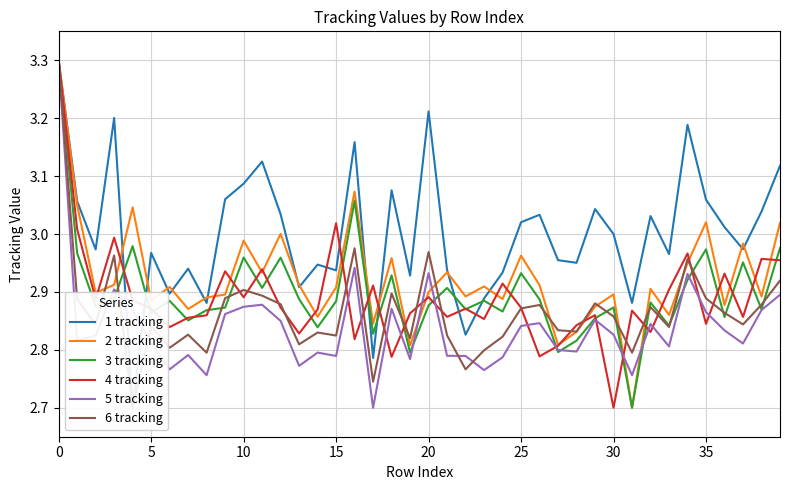

What is the sum of the 1 tracking values at 34 and 25?

6.2